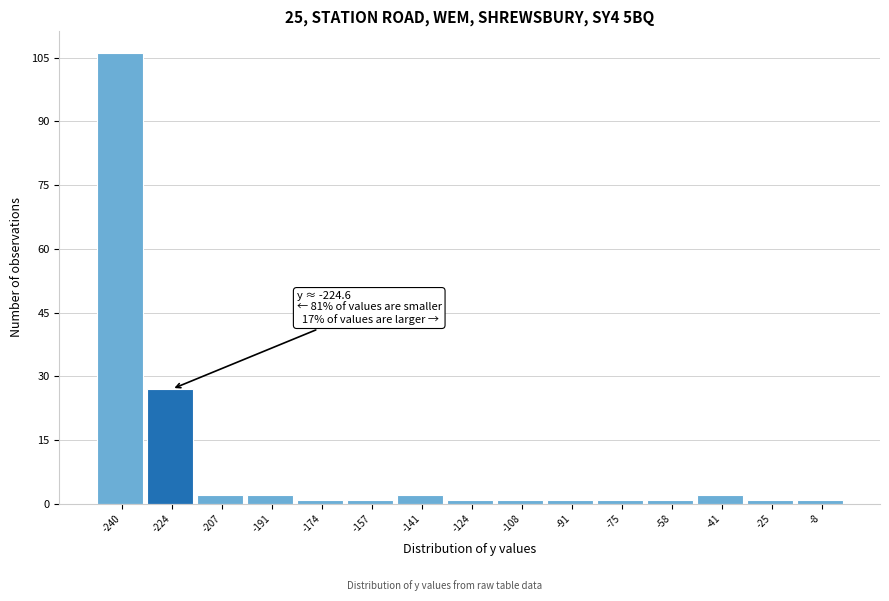

Over which range of the x-axis is the bar tallest?

-248 to -232